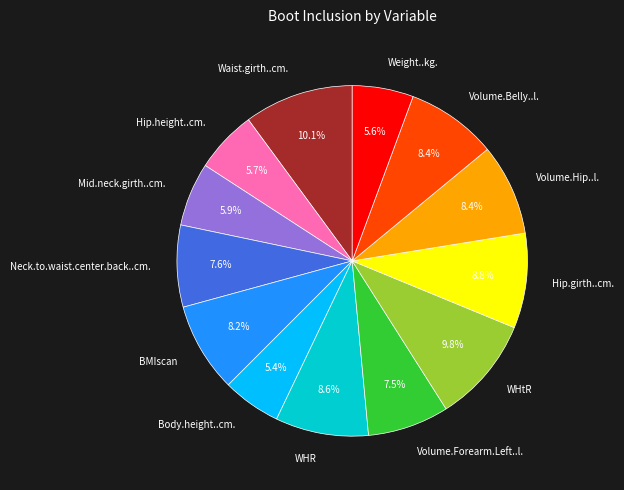

Is the sum of Volume.Hip..l. and Weight..kg. greater than half?

No